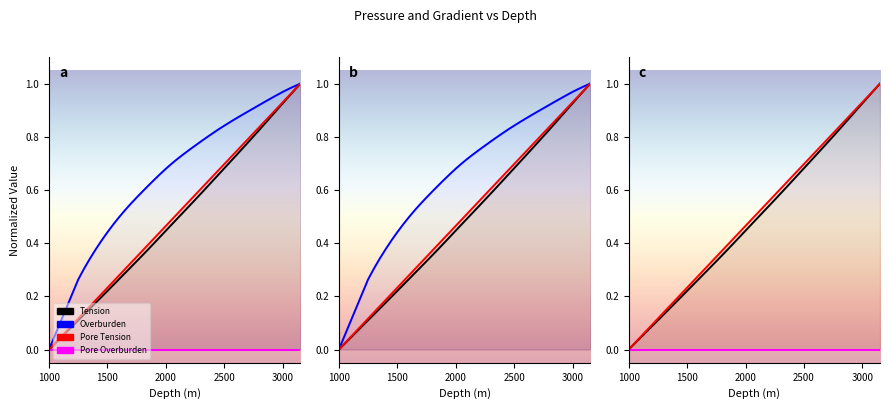

True or false: Overburden and Pore Tension cross at least once.

False